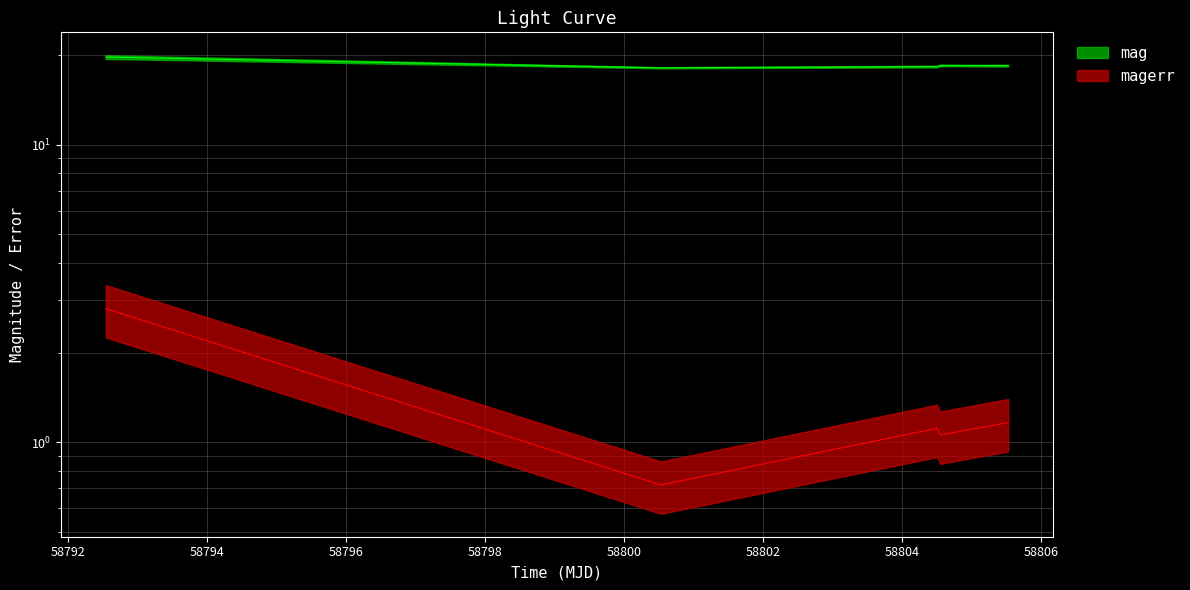

True or false: mag and magerr intersect in this chart.

False